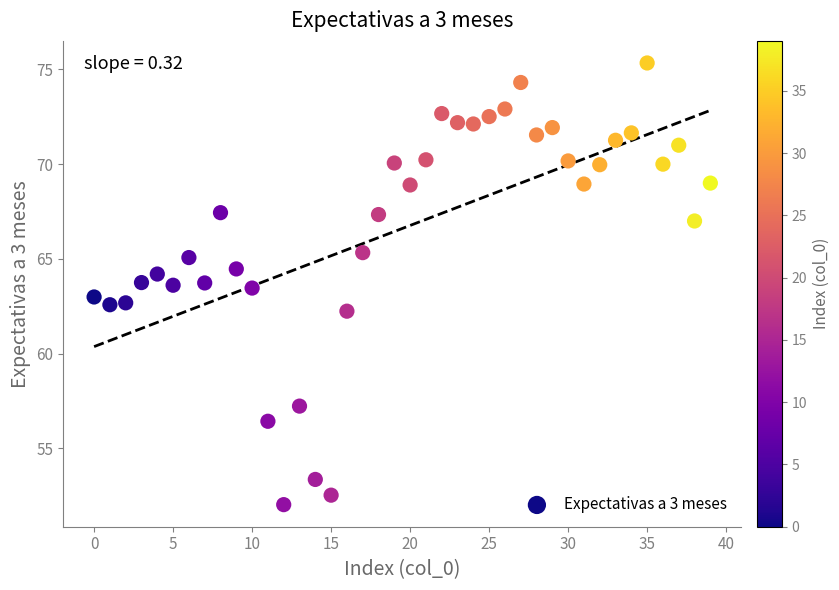

What is the range of Y values (max minus min)?

23.3